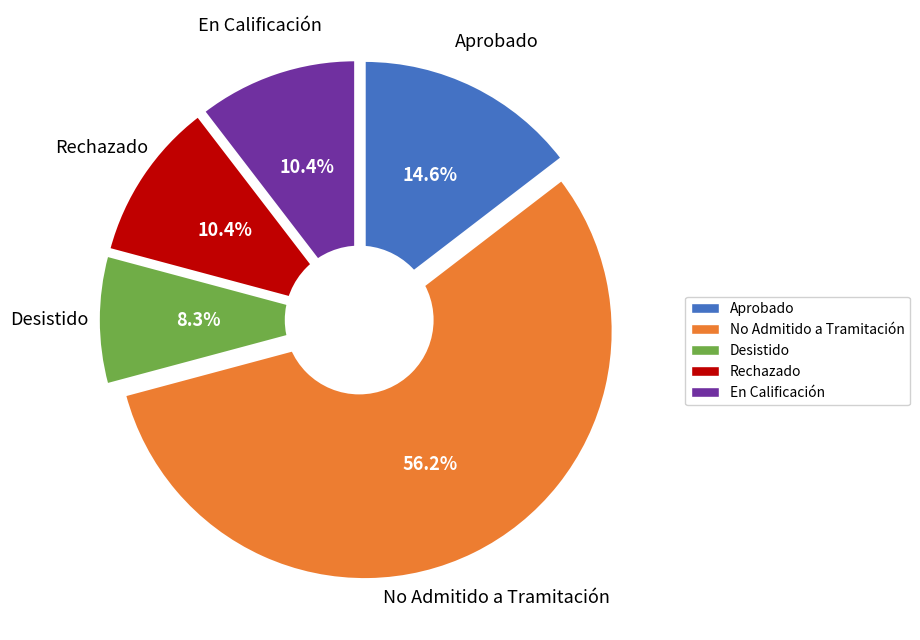

What percentage is NOT represented by Desistido?

91.7%